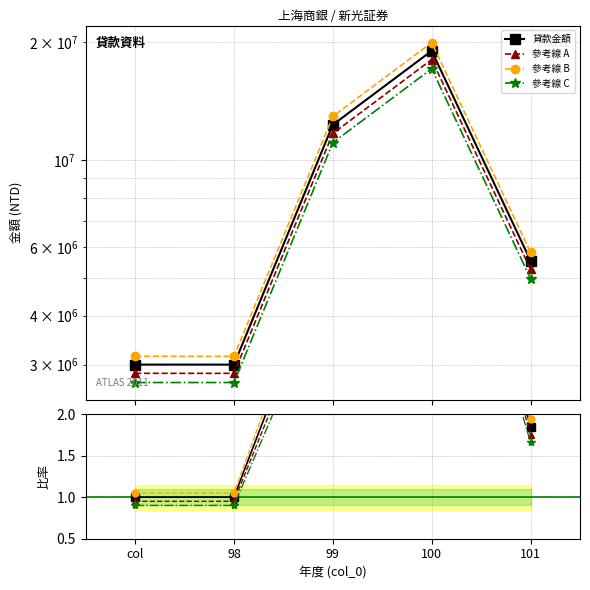

What position from the right is 98?

4